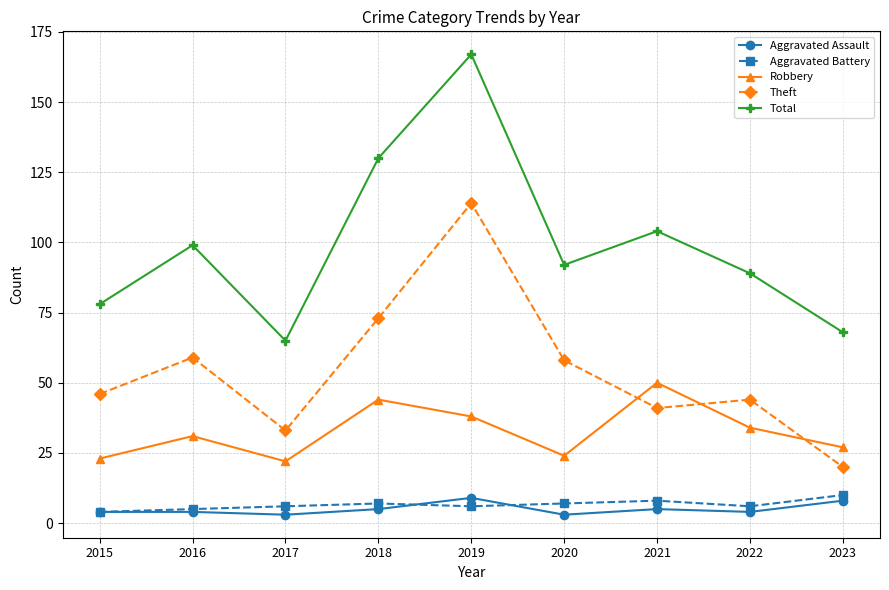

What is the value of the Robbery point at the 6th from the left?

24